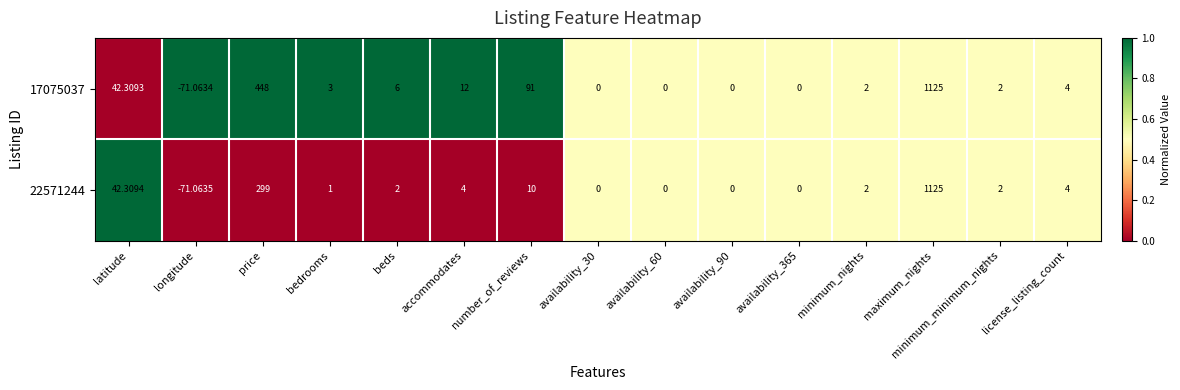

What is the total value across all series at accommodates?

16.0